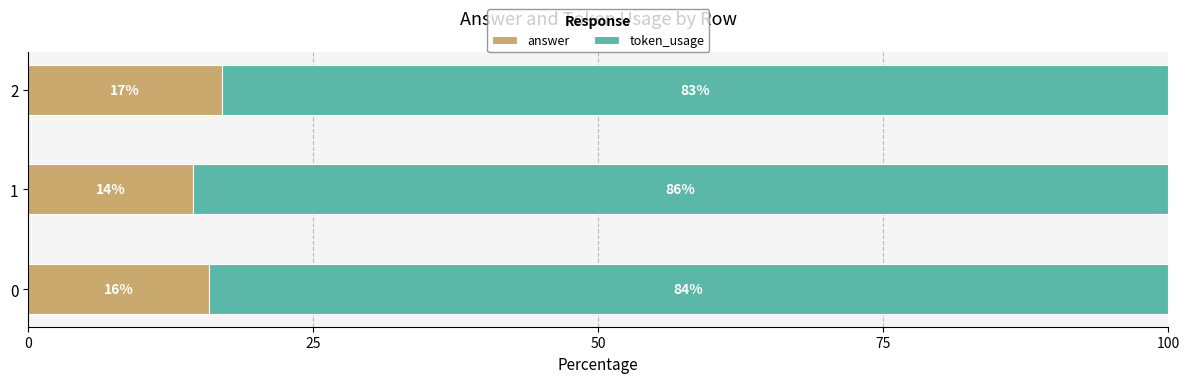

Read the answer value at 1.

14.4